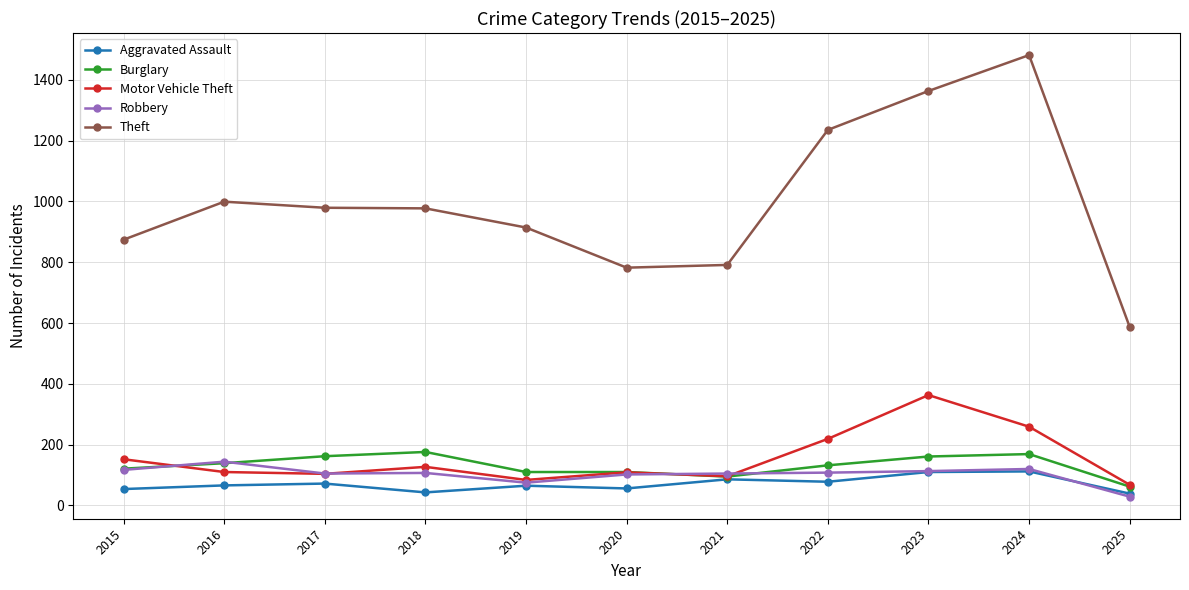

Between 2016 and 2021, which series saw the biggest shift?

Theft